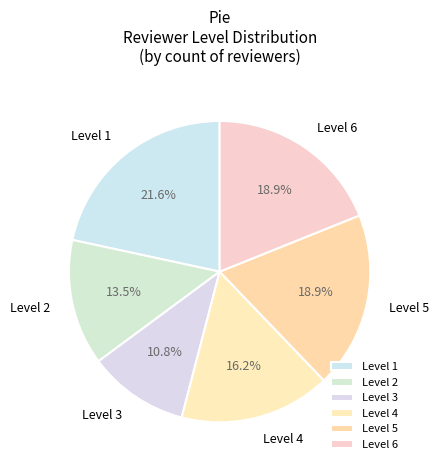

To the nearest percent, what is the average slice percentage?

17%